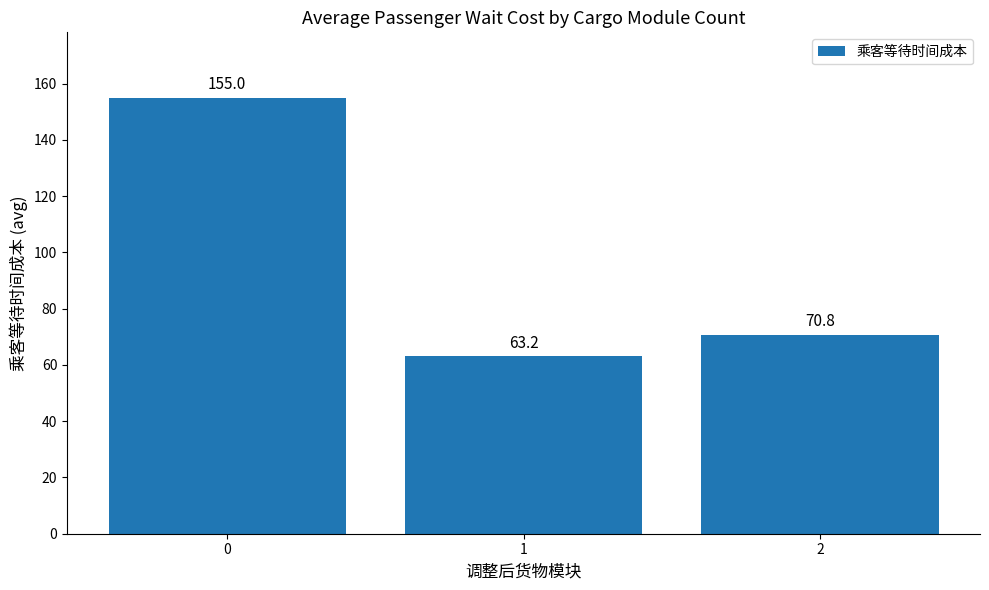

What is the average value?

96.3